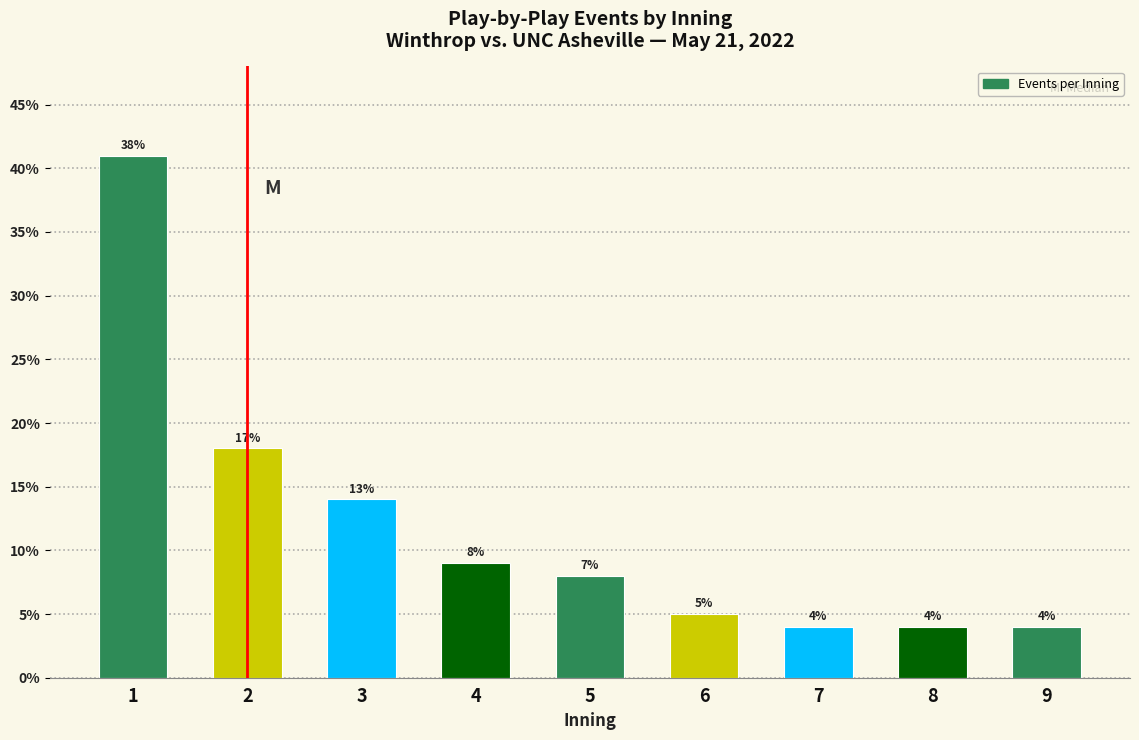

Reading right to left, list all the values displayed in this chart.

9=4	8=4	7=4	6=5	5=8	4=9	3=14	2=18	1=41